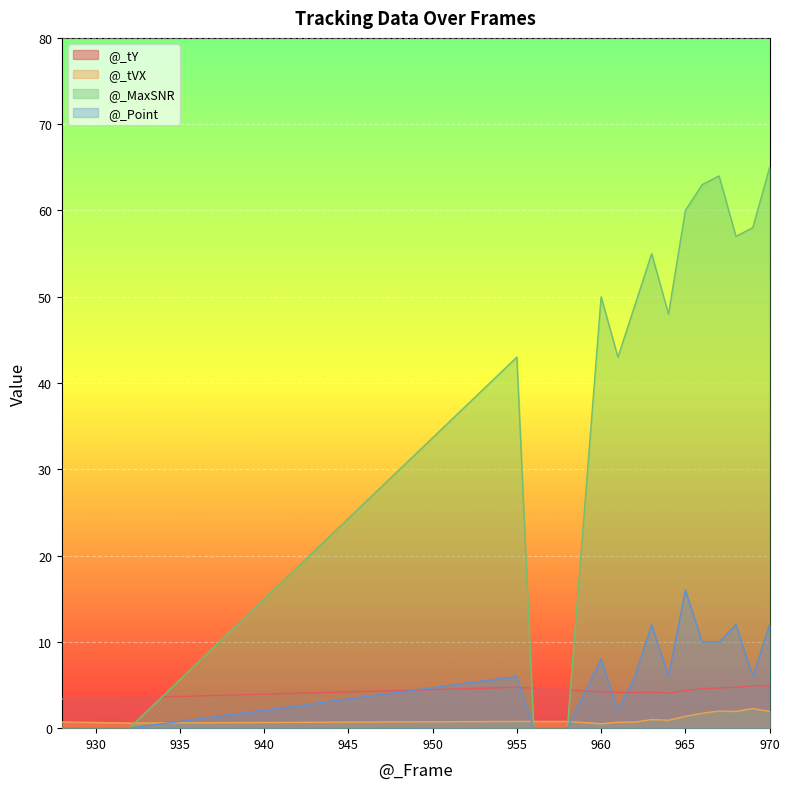

Which series has the largest total across all categories?

@_MaxSNR